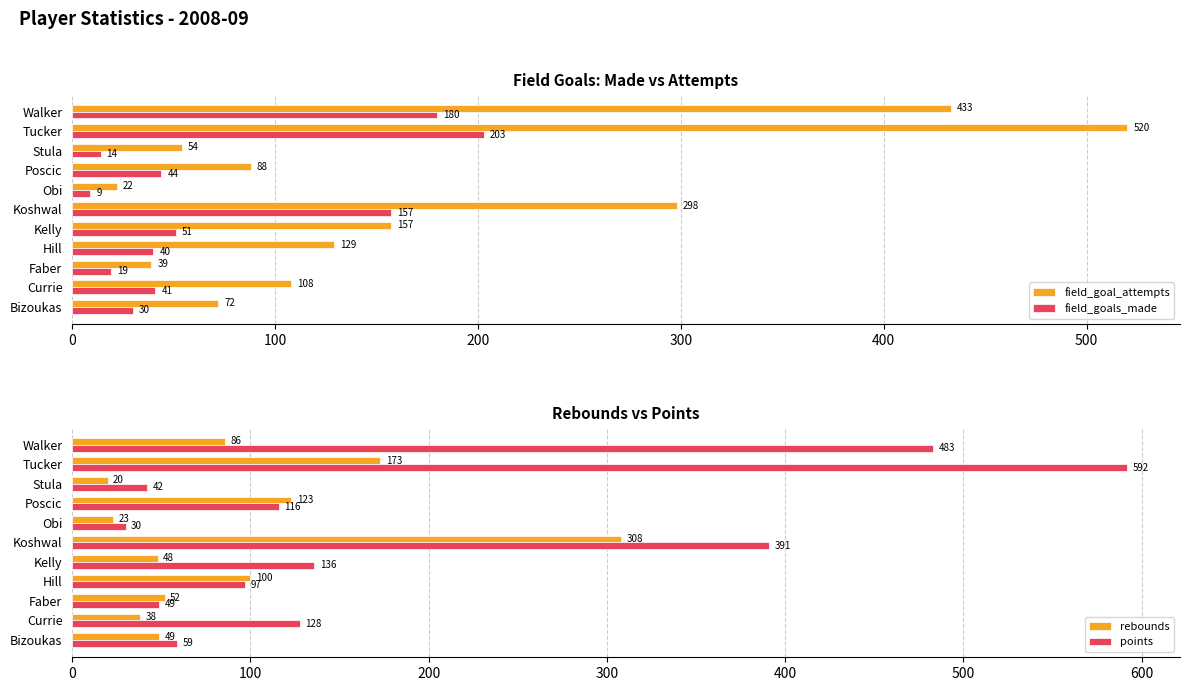

The value of points at Currie is 128. True or false?

True